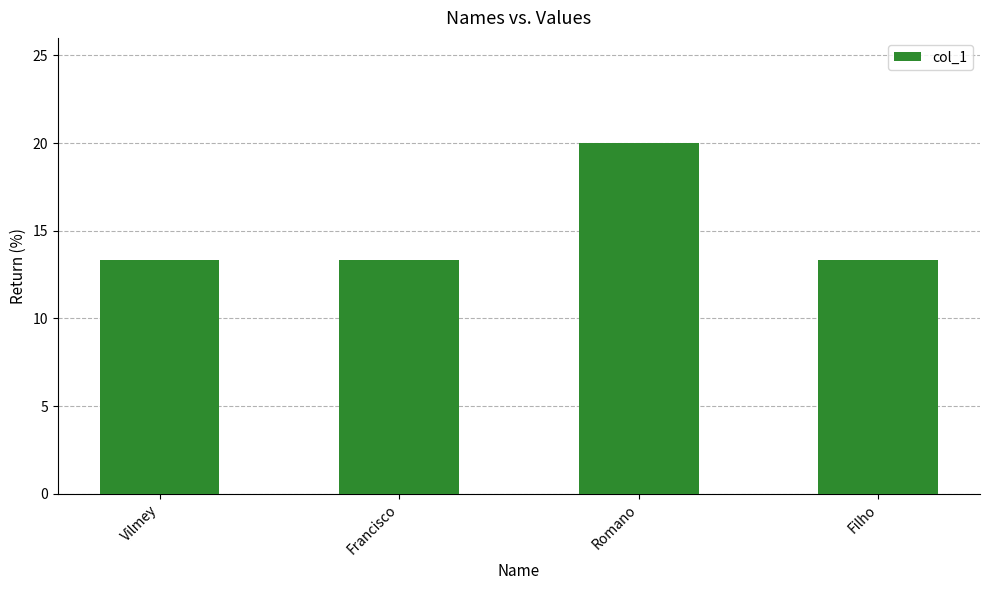

How many data points does each series have?

4